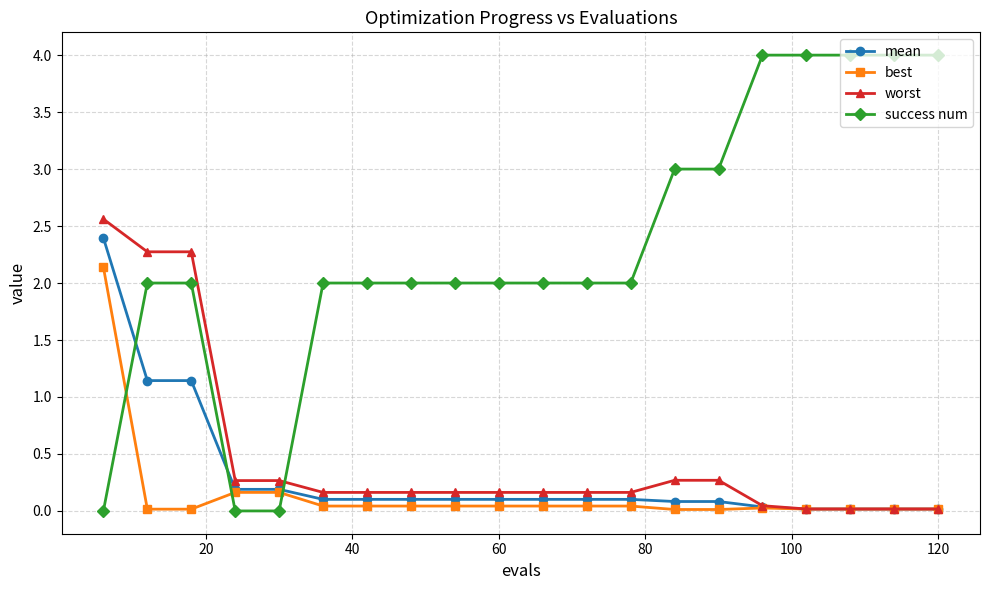

Which series has the largest total across all categories?

success num